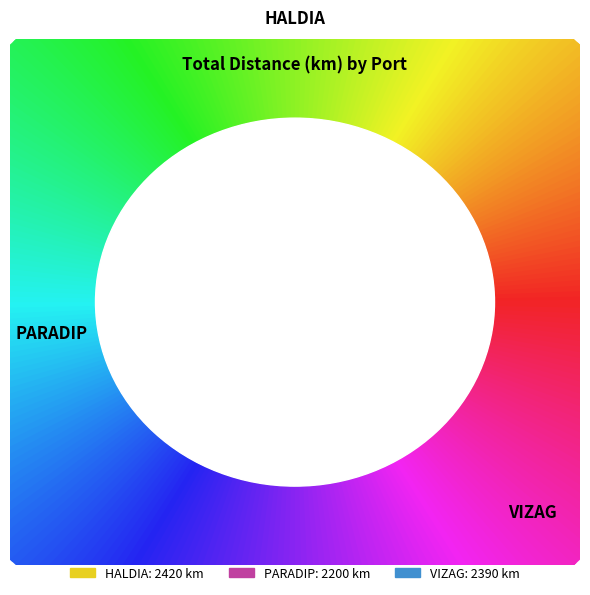

Is there any slice that represents more than half of the pie?

No